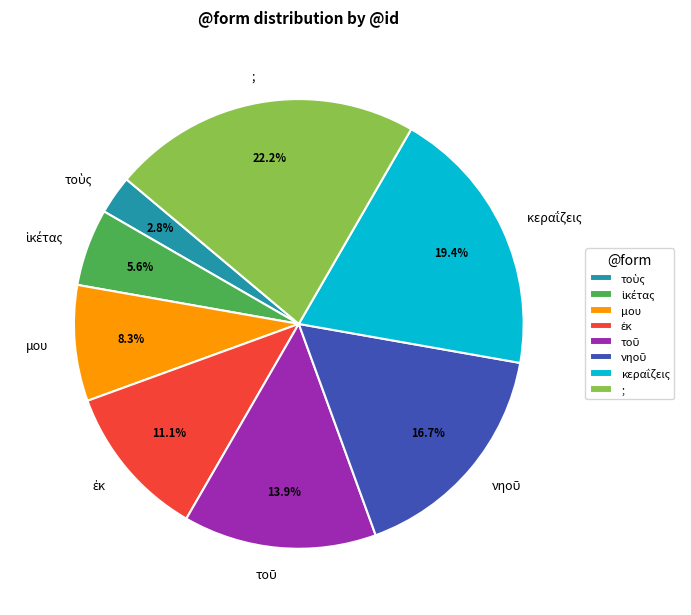

Which slice is the largest?

;